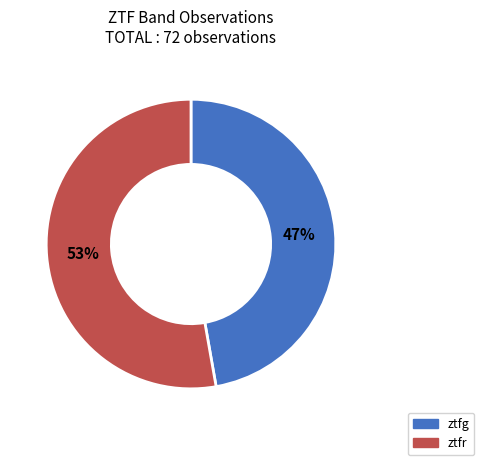

Is ztfg the majority of the pie?

No